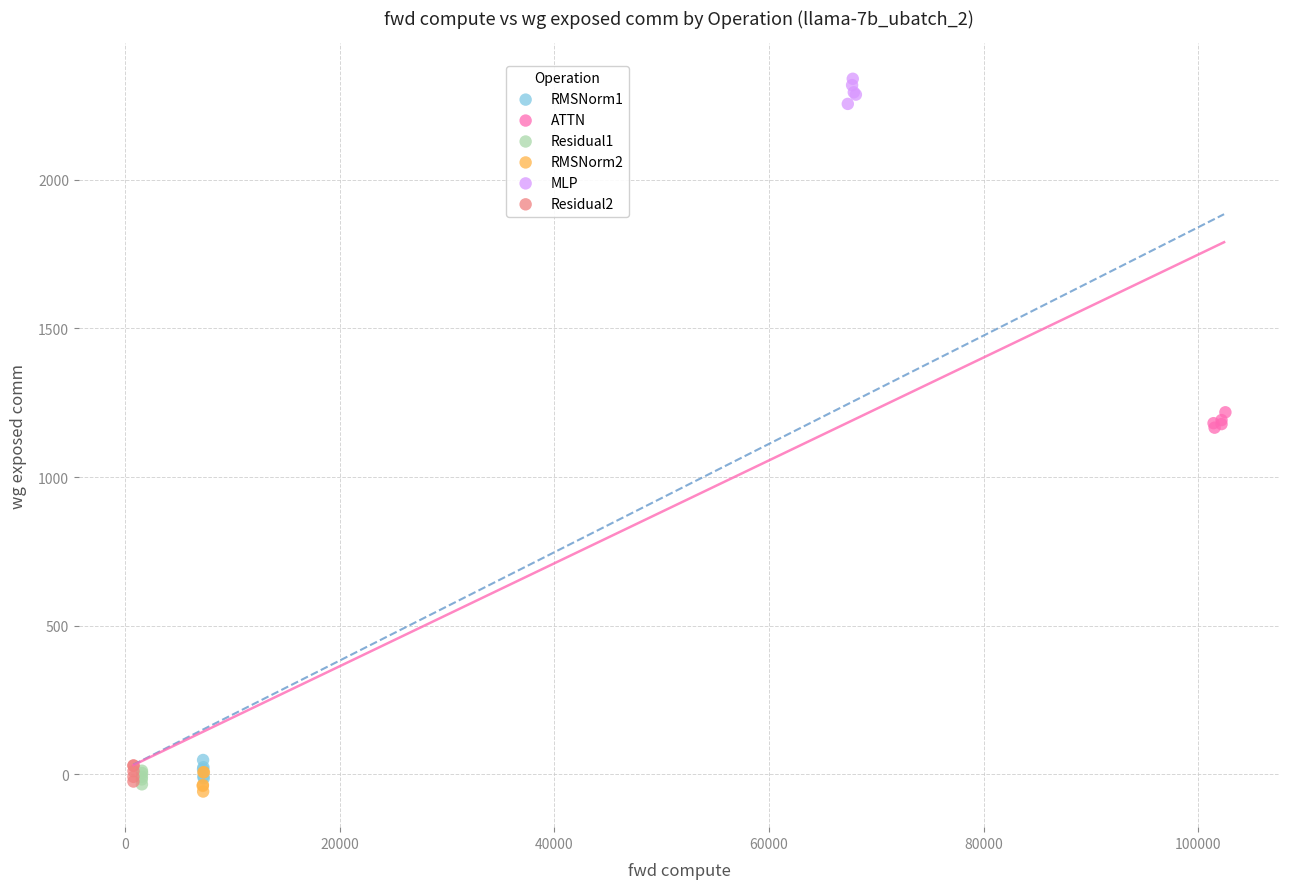

Which series contains the highest Y value?

MLP